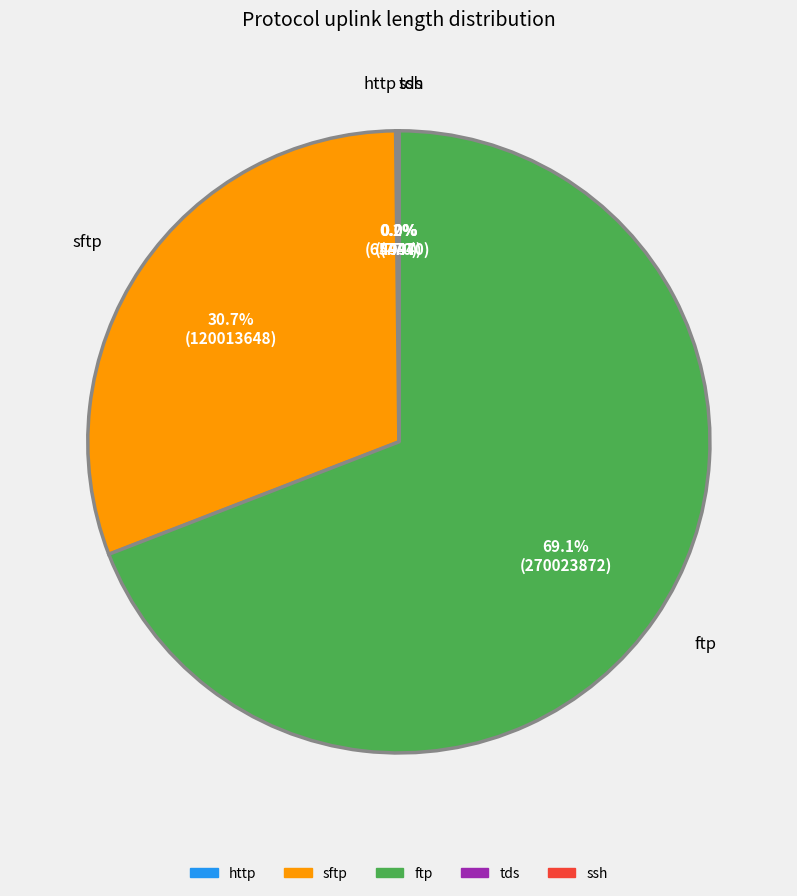

Which slice is the largest?

ftp